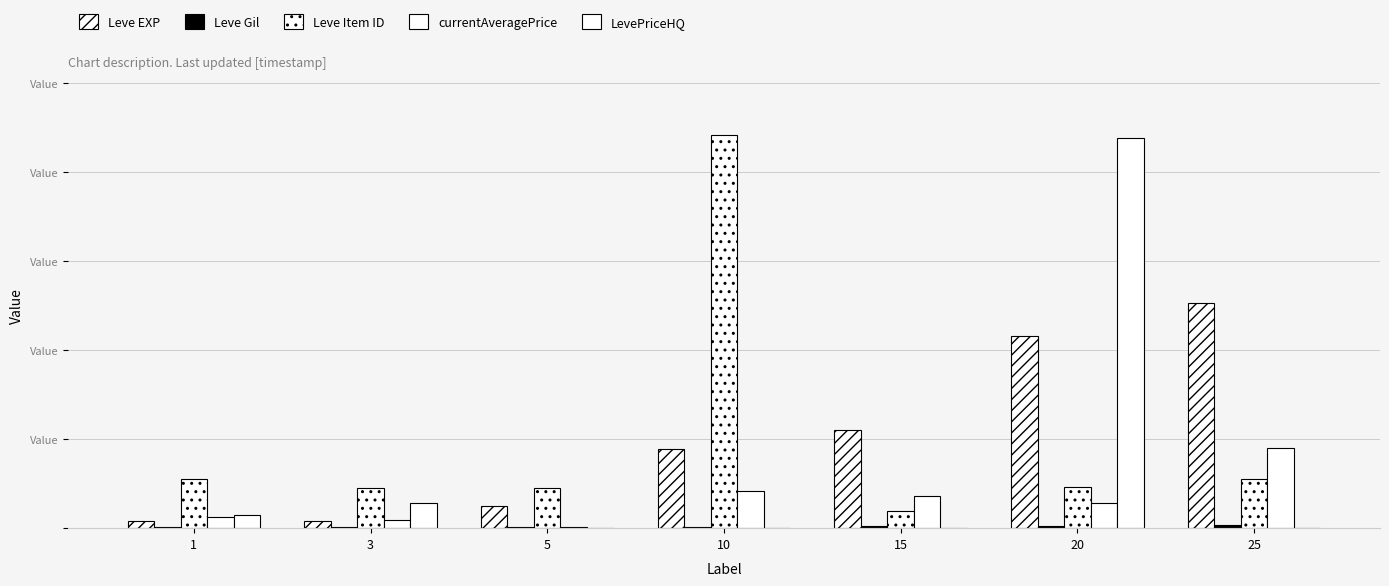

Reading right to left, what are all the values shown in this chart?

Leve EXP: 25250.0	21600.0	11040.0	8930.0	2490.0	800.0	800.0
Leve Gil: 326.0	281.0	230.0	169.0	139.0	112.0	113.0
Leve Item ID: 5484.0	4575.0	1965.0	44146.0	4565.0	4564.0	5489.0
currentAveragePrice: 8997.0	2806.0	3624.8	4220.2	141.8	879.5	1239.8
LevePriceHQ: 0.0	43794.0	0.0	0.0	0.0	2787.8	1500.0